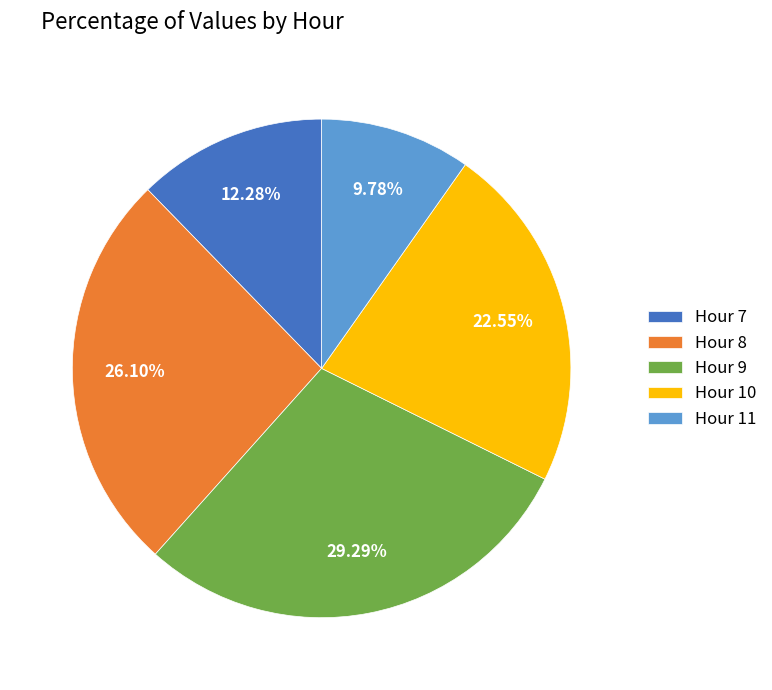

Is there any slice that represents more than half of the pie?

No